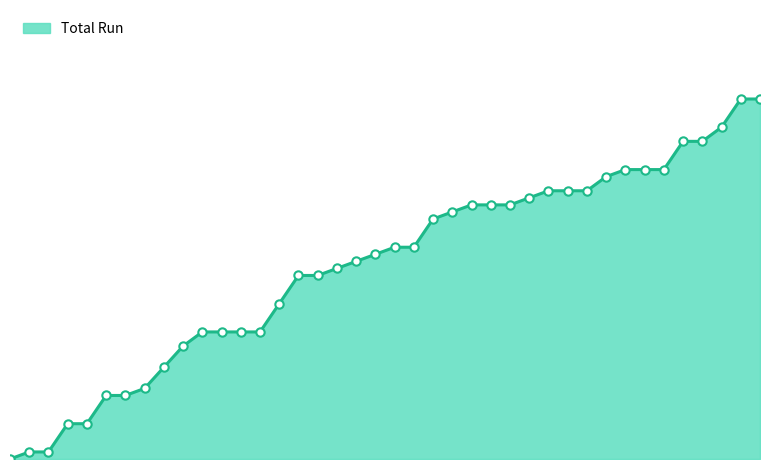

Is this an area chart (filled region under the line)?

Yes